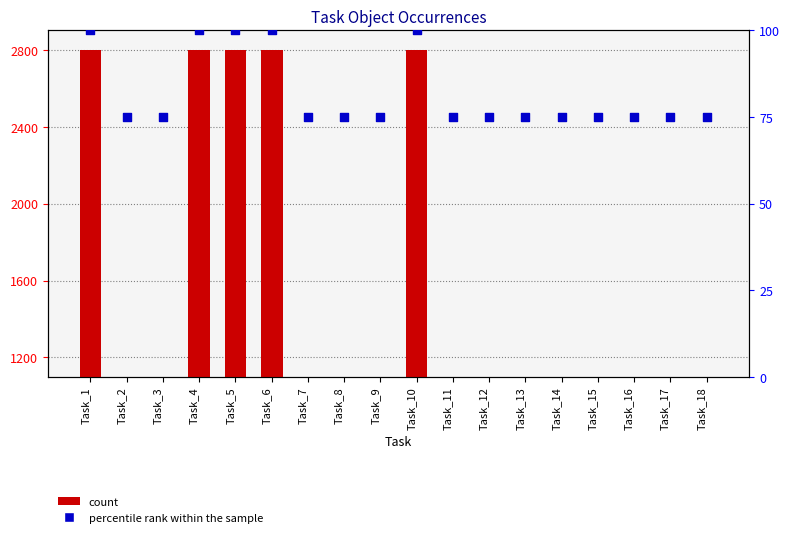

Which series contains the highest Y value?

count